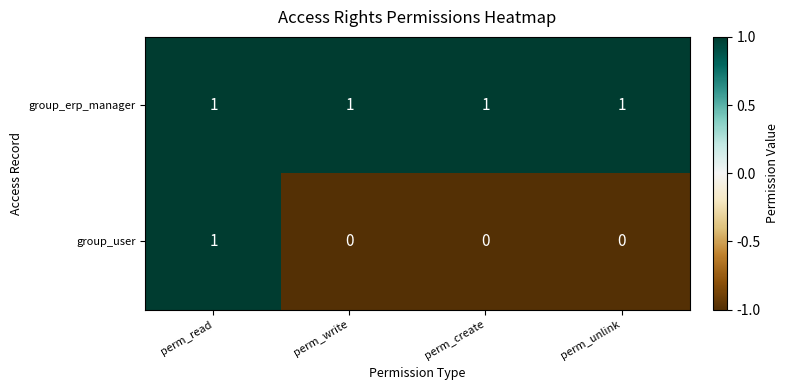

What is the sum of all group_erp_manager values?

4